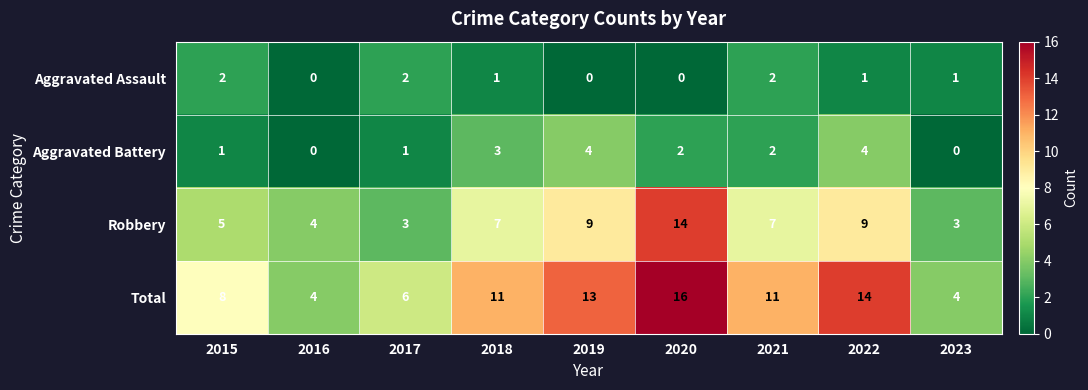

Is it true that Robbery equals 3 at 2022?

False